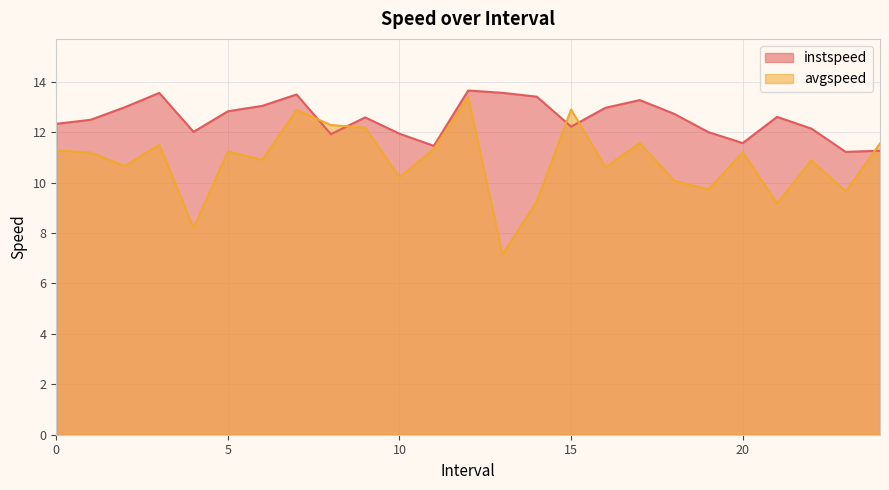

How many lines are shown in the chart?

2